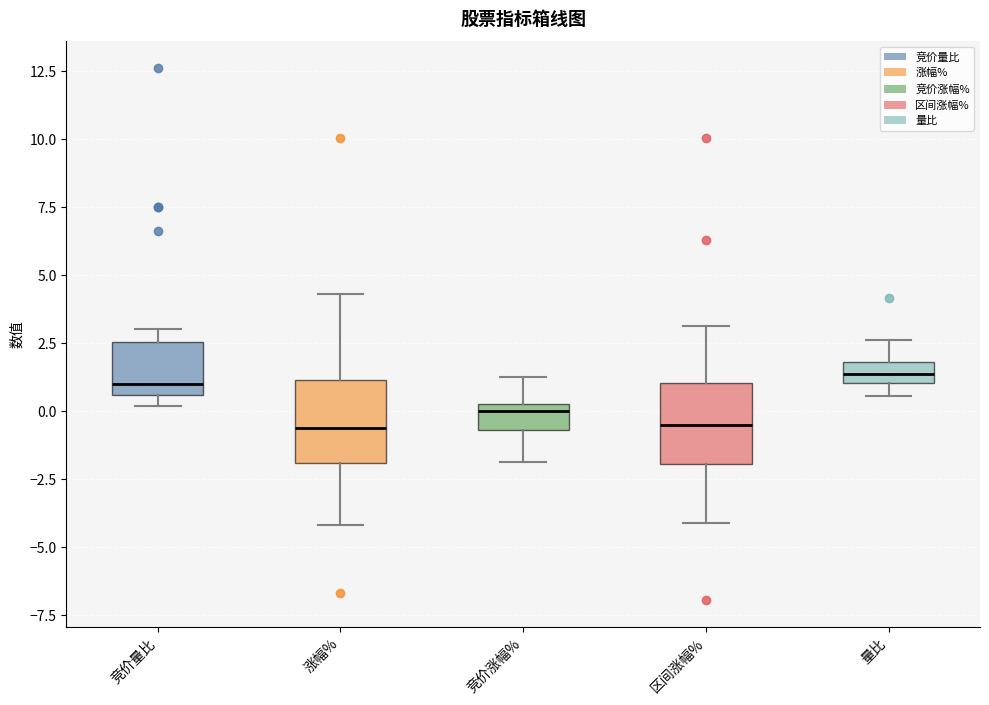

Reading left to right, transcribe this box plot: for each box, give where its median line is, the range the box spans, and where its two whiskers end, as read against the y-axis. The values are not printed on the chart, so give them approximately, as read against the axis.

竞价量比: median 1.0, box 0.5 to 2.5, whiskers 0.0 to 3.0
涨幅%: median -0.5, box -2.0 to 1.0, whiskers -4.0 to 4.5
竞价涨幅%: median 0.0, box -0.5 to 0.5, whiskers -2.0 to 1.5
区间涨幅%: median -0.5, box -2.0 to 1.0, whiskers -4.0 to 3.0
量比: median 1.5, box 1.0 to 2.0, whiskers 0.5 to 2.5